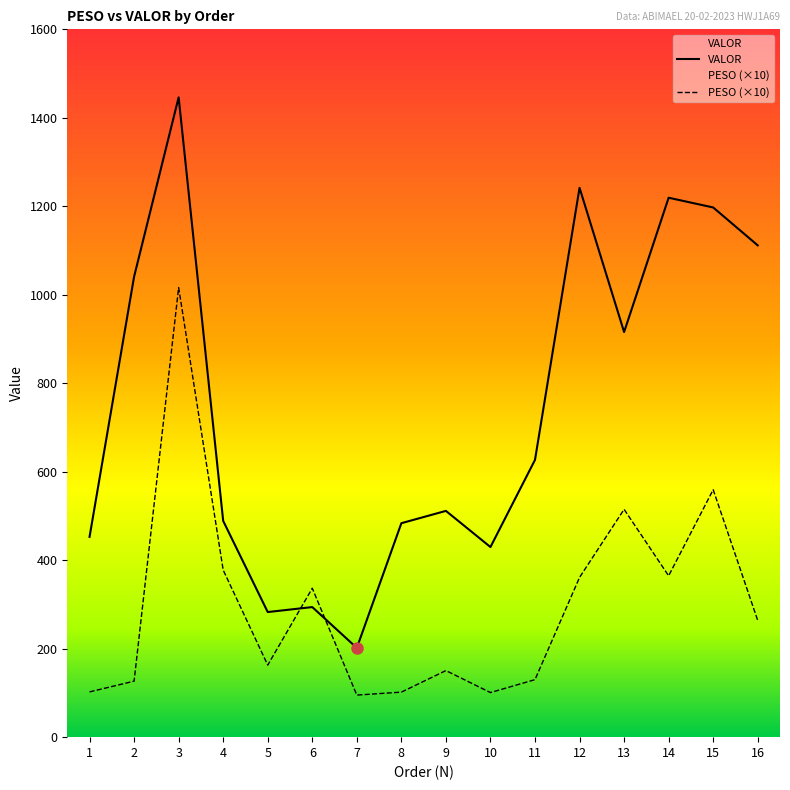

True or false: PESO and VALOR intersect in this chart.

True